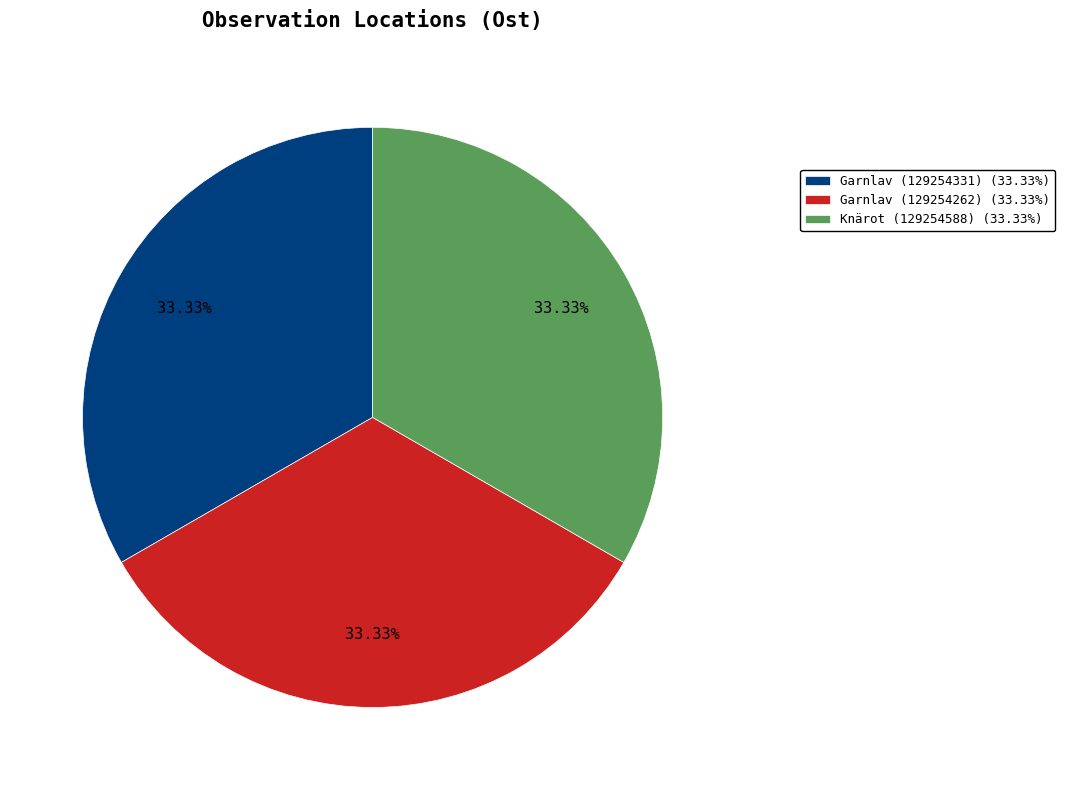

How many segments does this pie chart have?

3